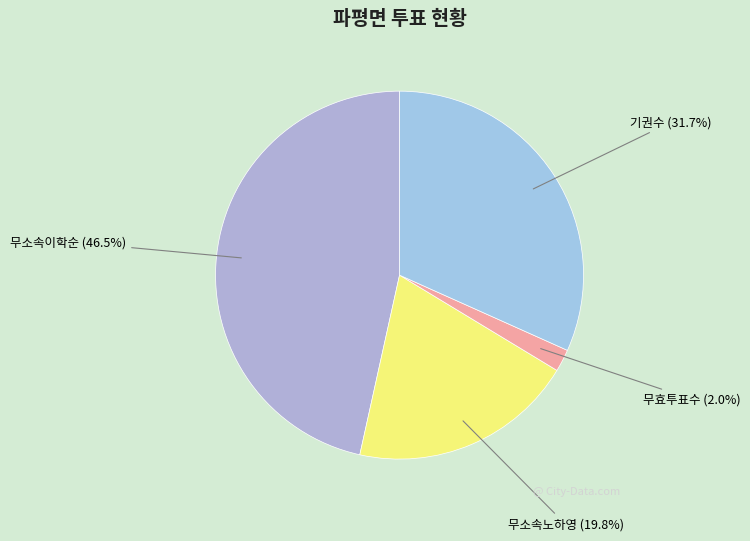

Rank the categories by value from lowest to highest.

무효투표수, 무소속노하영, 기권수, 무소속이학순